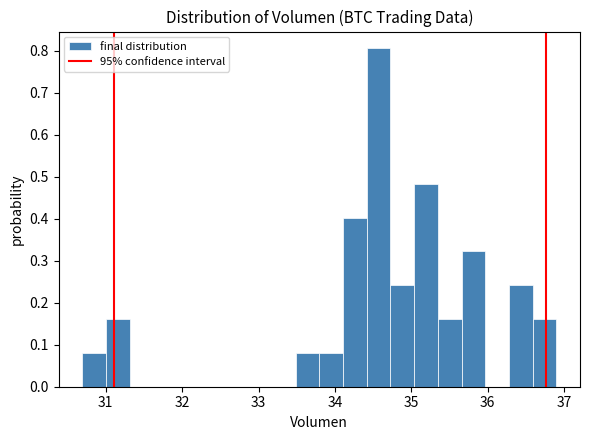

Read against the x-axis, roughly where is the centre of the tallest bar?

34.6